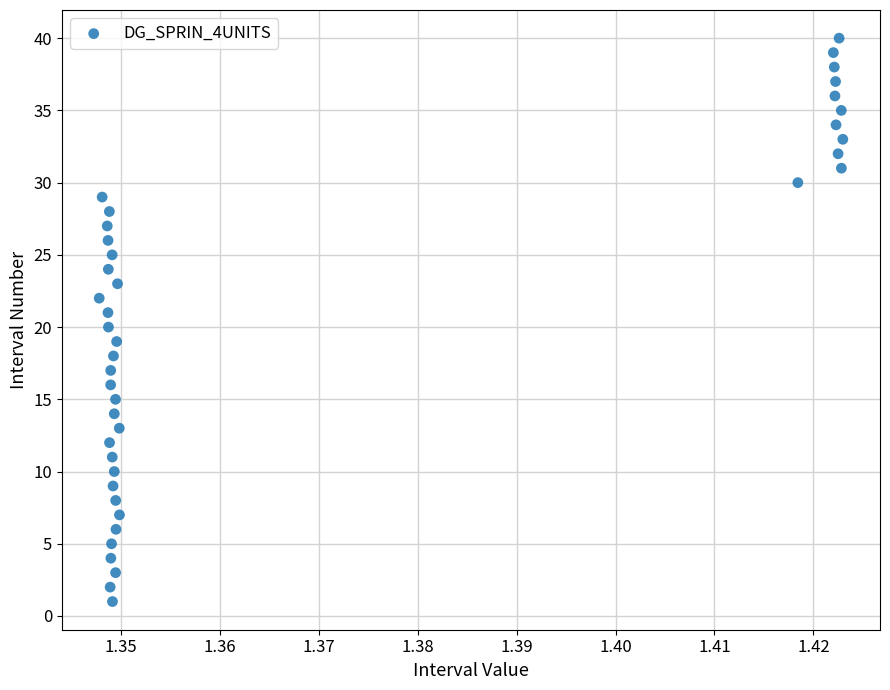

What is the range of Y values (max minus min)?

39